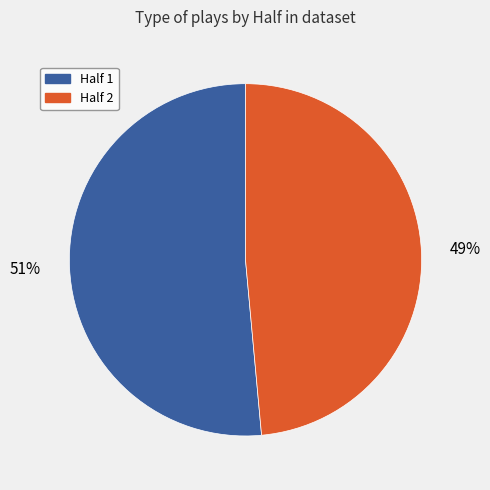

To the nearest percent, what percentage of the pie is Half 1?

51%